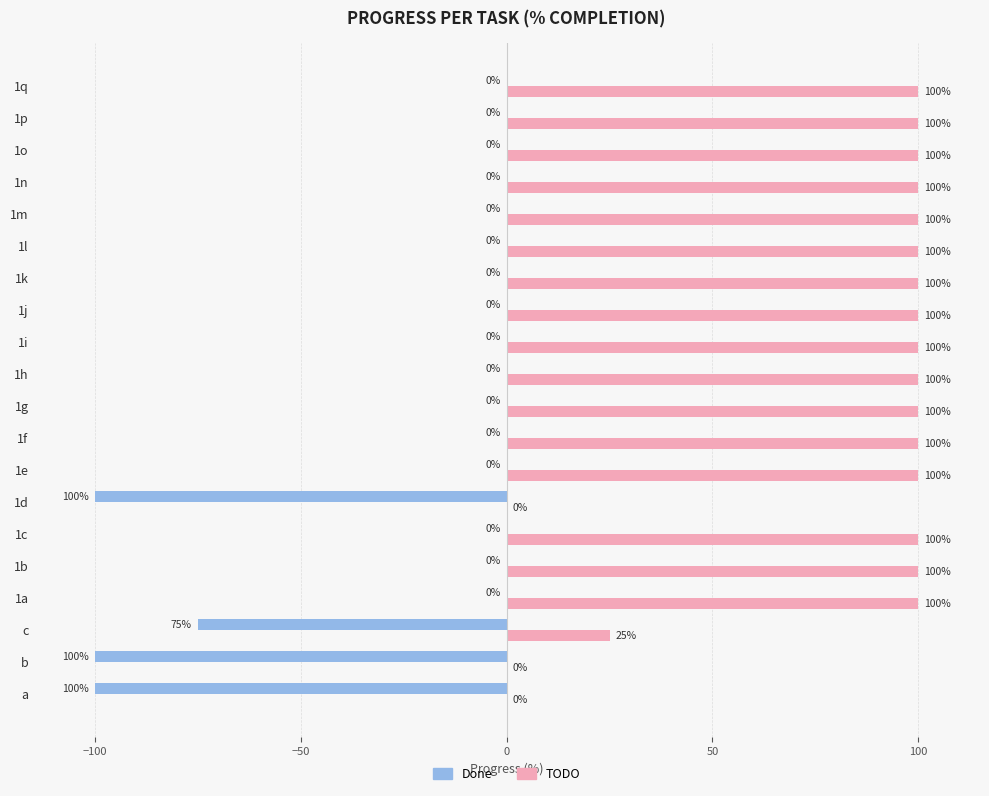

What is the maximum value shown in the chart?

100